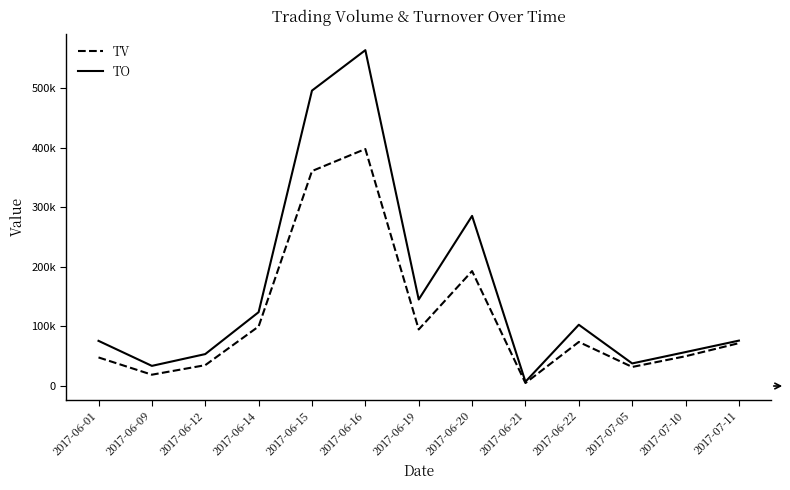

Does the chart display data point markers on the line(s)?

No